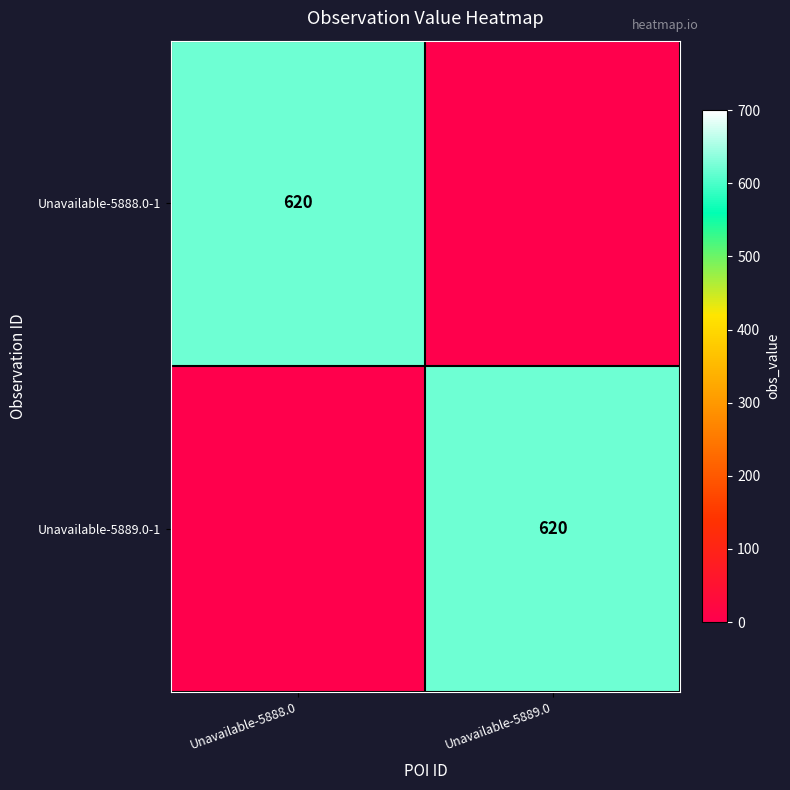

The Unavailable-5889.0-1 series shows 620 at Unavailable-5889.0. True or false?

True